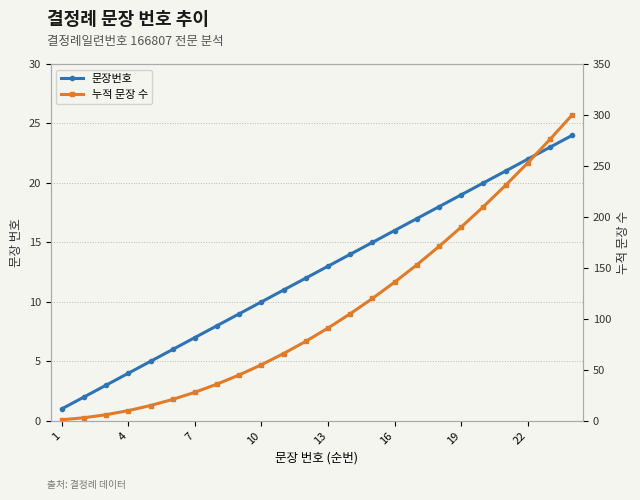

True or false: 누적 문장 수 and 문장번호 cross at least once.

False